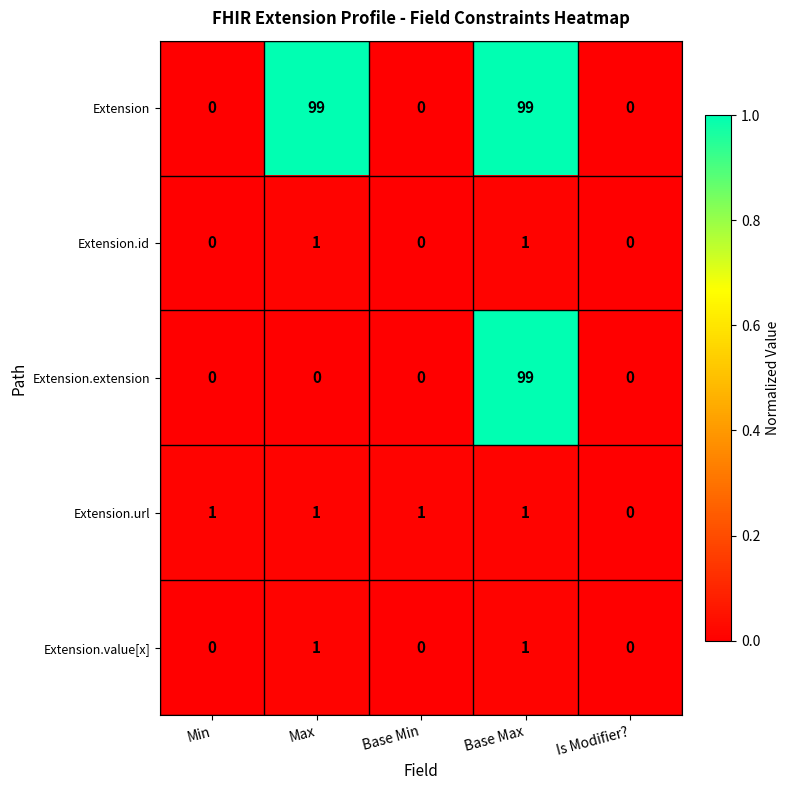

Count the Extension.url values in the range 1 to 2.

4